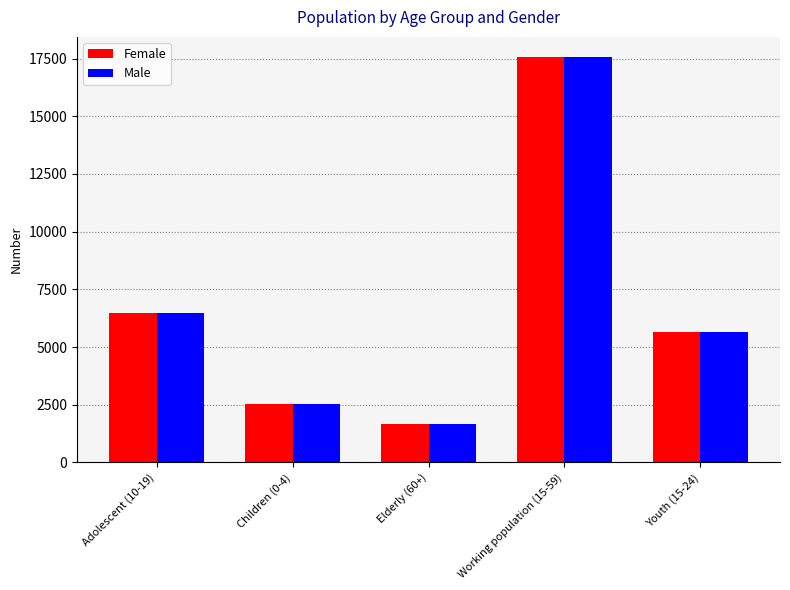

The value of Female at Youth (15-24) is 7626. True or false?

False